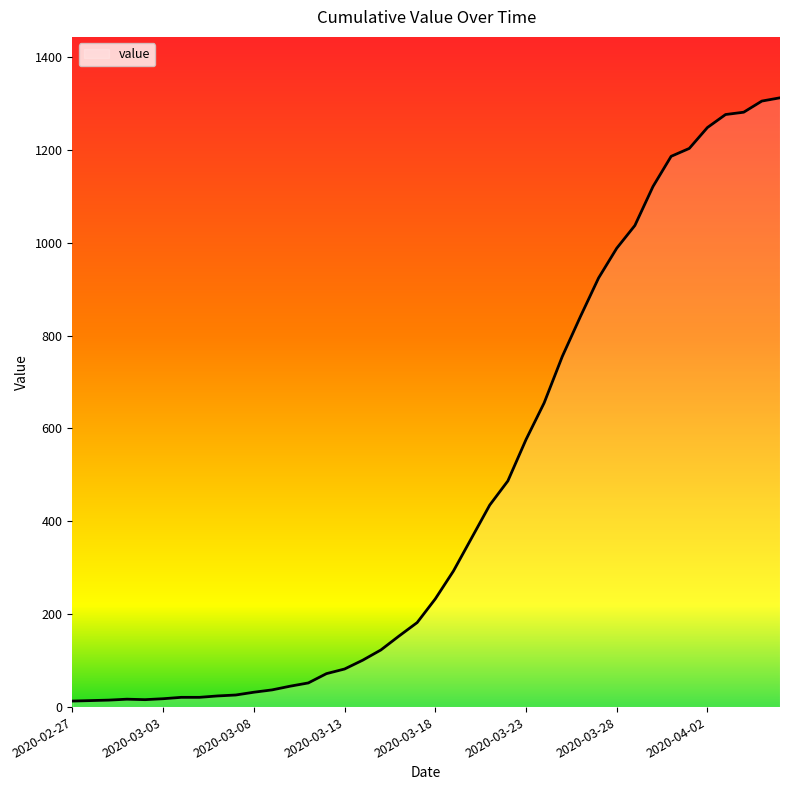

What is the difference between the maximum and minimum values?

1299